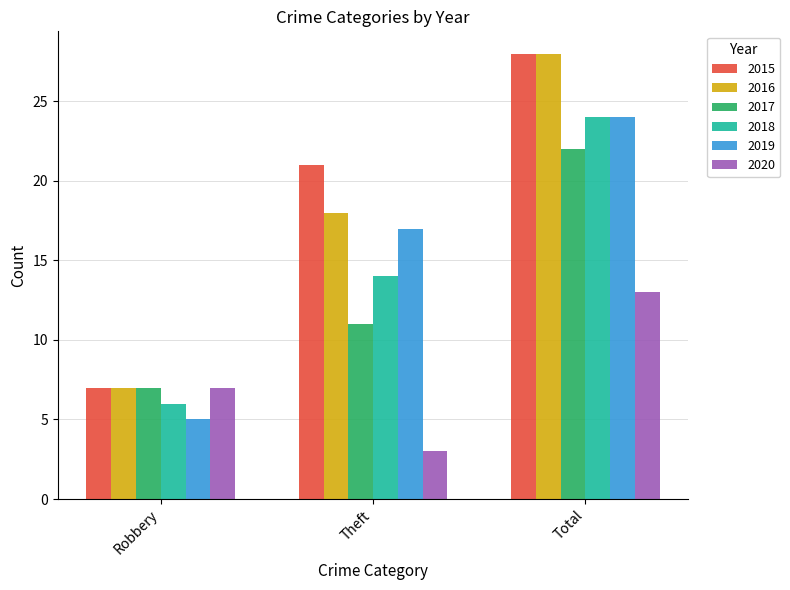

The value of 2018 at Robbery is 6. True or false?

True